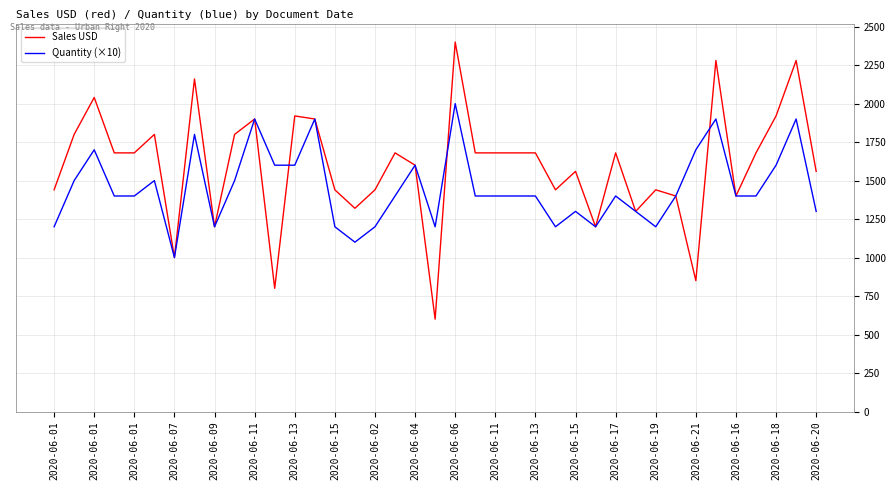

Which series has the largest total across all categories?

Sales USD